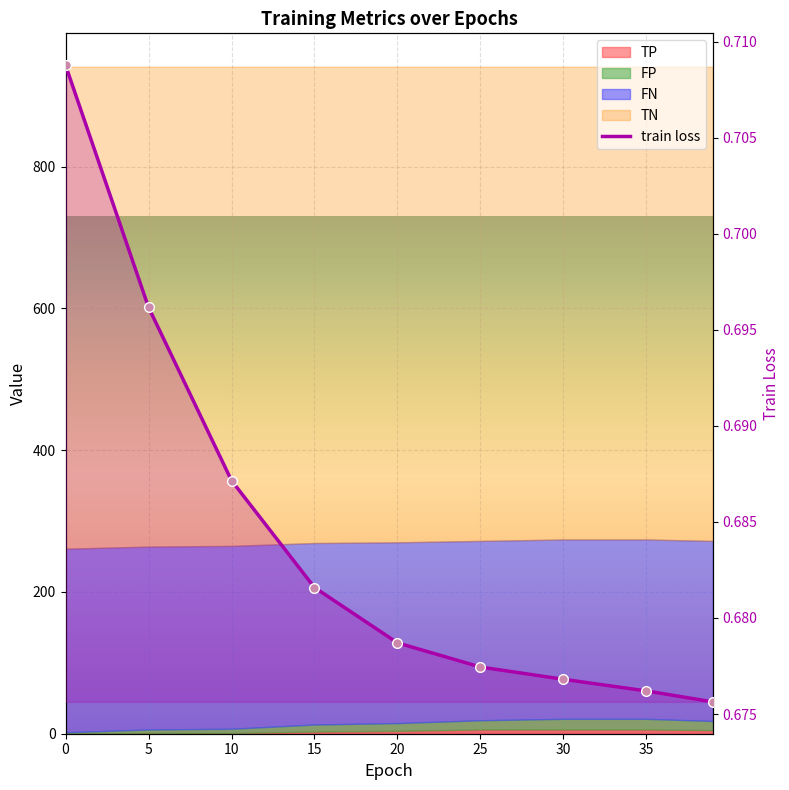

What is the greatest value displayed?

0.7